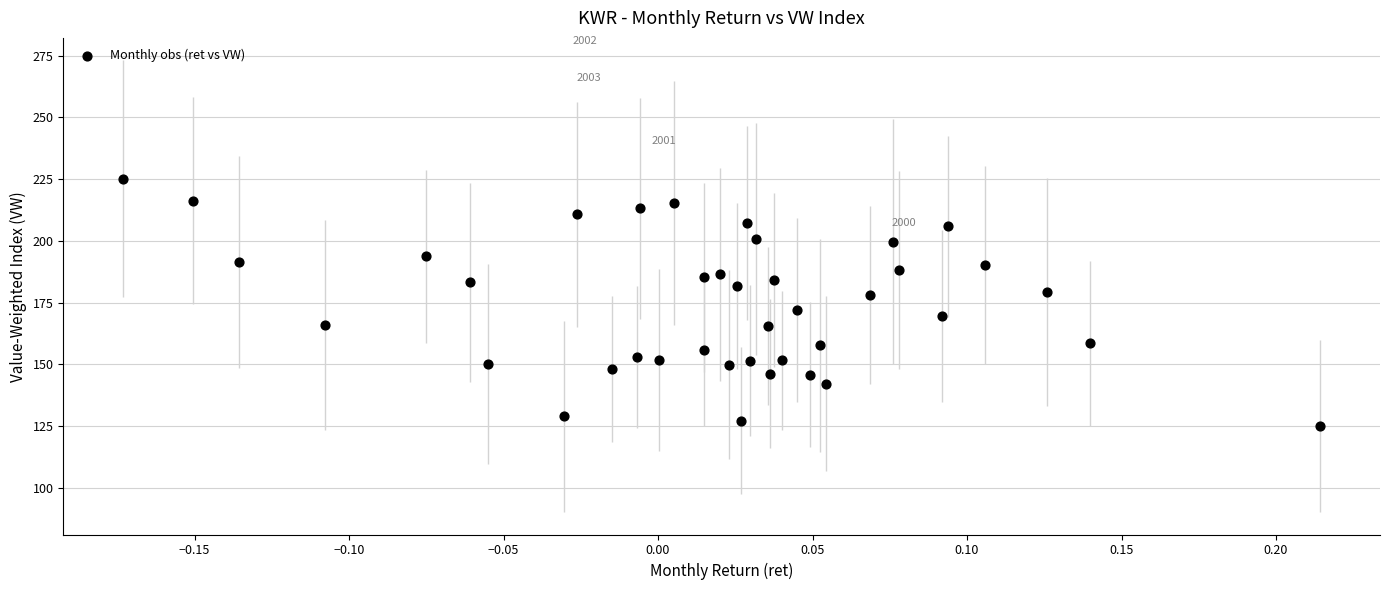

What is the range of Y values (max minus min)?

100.1